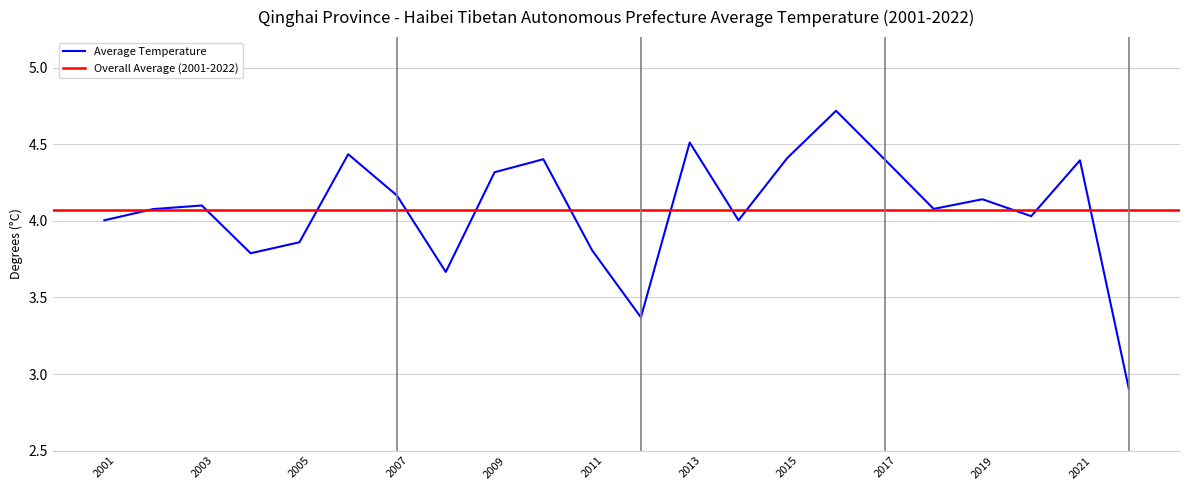

Reading left to right, extract all data points from this chart.

4.0	4.1	4.1	3.8	3.9	4.4	4.2	3.7	4.3	4.4	3.8	3.4	4.5	4.0	4.4	4.7	4.4	4.1	4.1	4.0	4.4	2.9